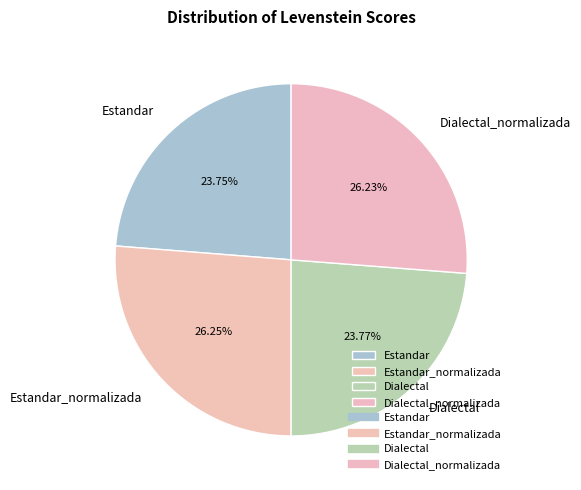

True or false: Estandar_normalizada accounts for 26% of the total.

True